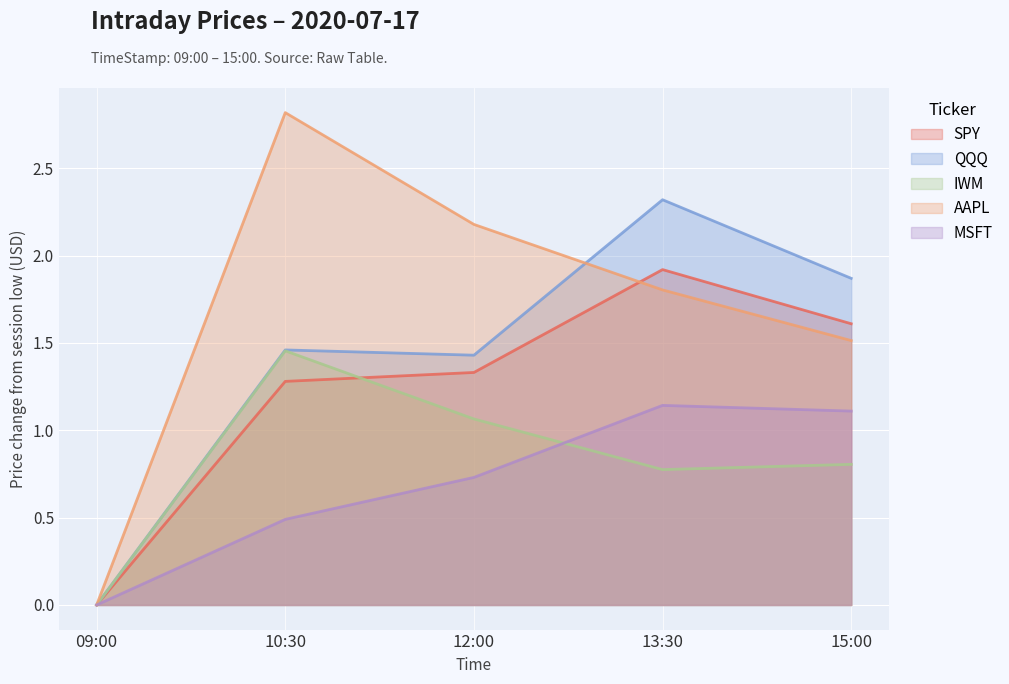

Which series has the widest spread of values?

AAPL